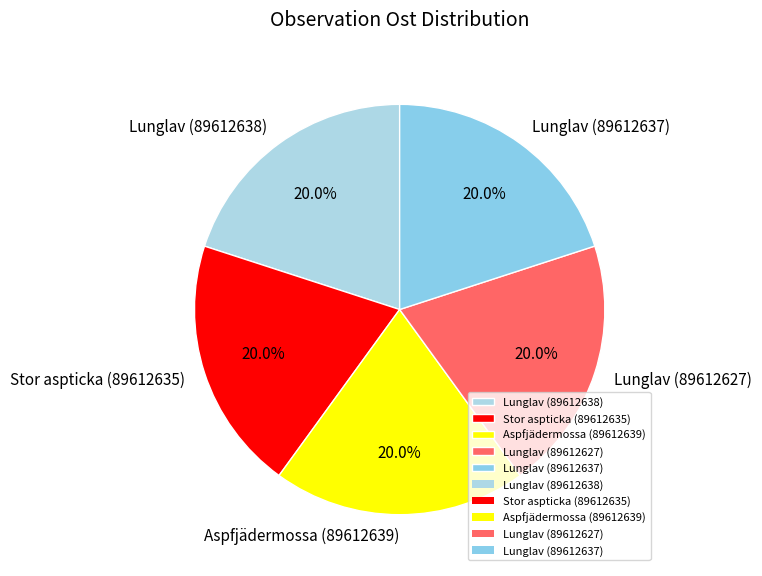

How many slices are in this pie chart?

5